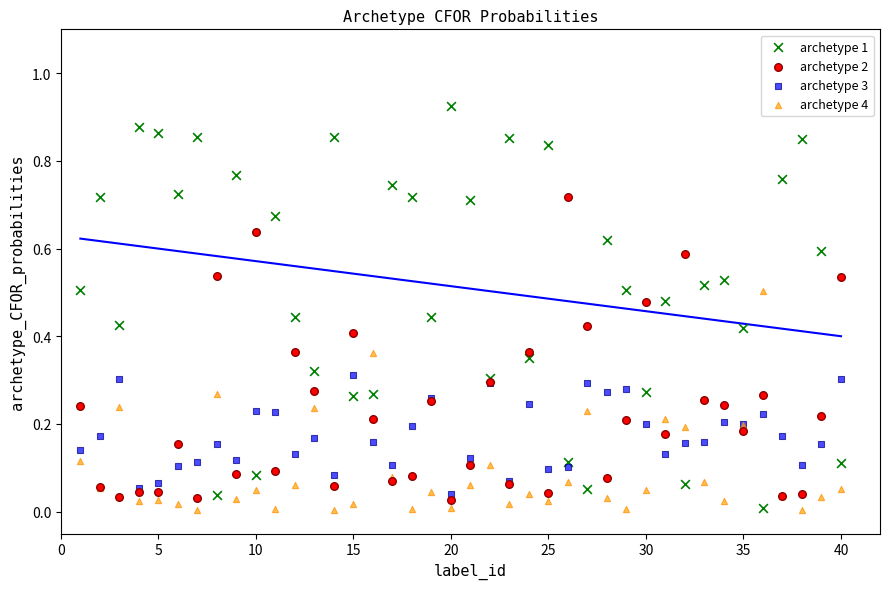

Which series reaches the maximum Y coordinate?

archetype 1